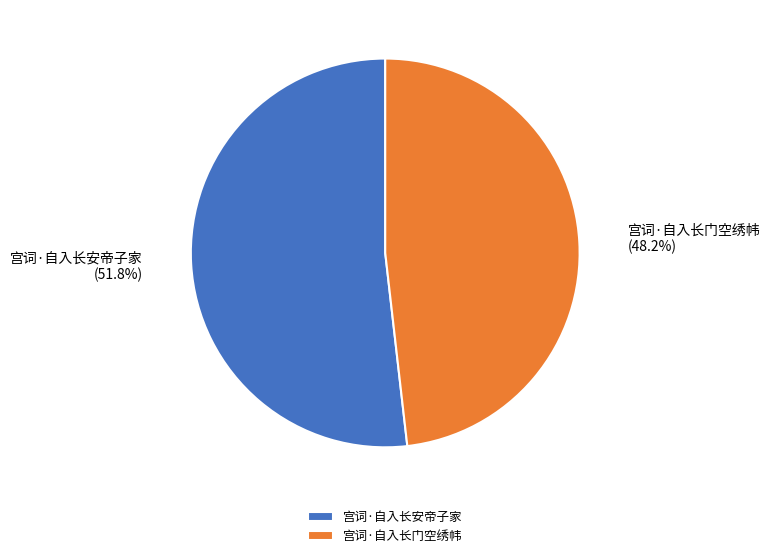

True or false: 宫词·自入长安帝子家 accounts for 62% of the total.

False